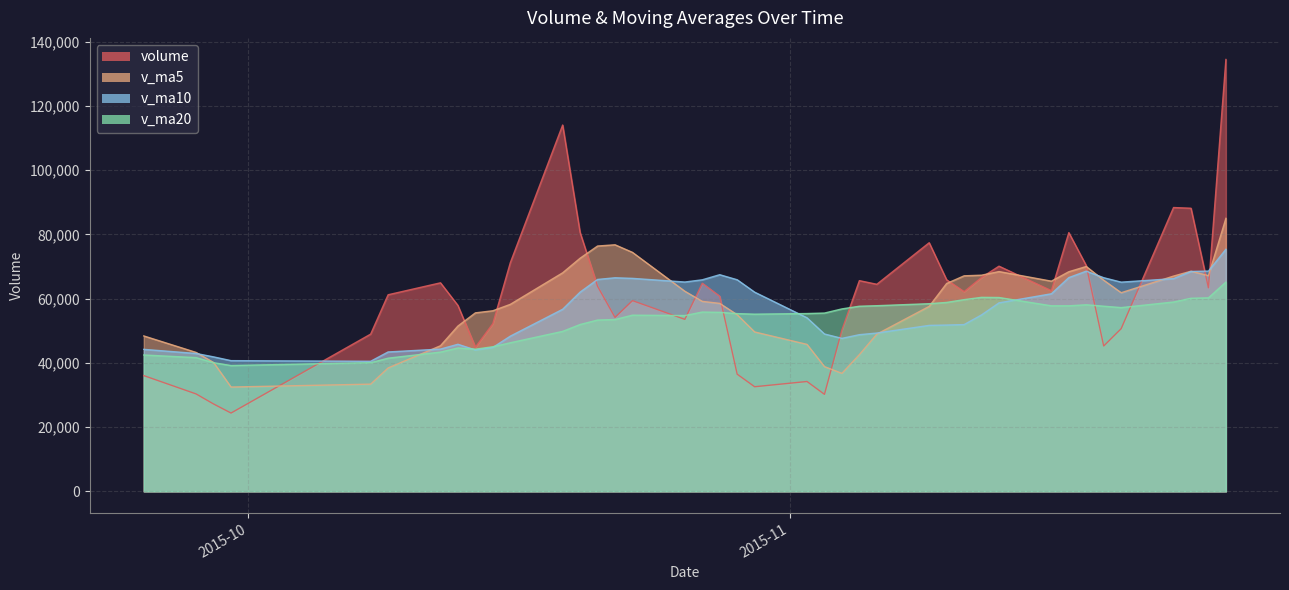

Reading left to right, extract all data points from this chart.

volume: 2015-11-26=134449.7	2015-11-25=63368.8	2015-11-24=88146.6	2015-11-23=88363.5	2015-11-20=50651.0	2015-11-19=45257.7	2015-11-18=70290.7	2015-11-17=80551.6	2015-11-16=62472.8	2015-11-13=70108.4	2015-11-12=66595.1	2015-11-11=62173.3	2015-11-10=65864.4	2015-11-09=77408.8	2015-11-06=64470.3	2015-11-05=65604.0	2015-11-04=50255.2	2015-11-03=30207.7	2015-11-02=34206.1	2015-10-30=32574.2	2015-10-29=36479.2	2015-10-28=60753.8	2015-10-27=64795.6	2015-10-26=53546.6	2015-10-23=59379.1	2015-10-22=54157.2	2015-10-21=63850.3	2015-10-20=80594.8	2015-10-19=114047.7	2015-10-16=71179.2	2015-10-15=52220.6	2015-10-14=44889.1	2015-10-13=57885.6	2015-10-12=64927.4	2015-10-09=61210.0	2015-10-08=48964.5	2015-09-30=24384.0	2015-09-29=27207.5	2015-09-28=30329.6	2015-09-25=36040.7
v_ma5: 2015-11-26=84995.9	2015-11-25=67157.5	2015-11-24=68541.9	2015-11-23=67022.9	2015-11-20=61844.8	2015-11-19=65736.2	2015-11-18=70003.7	2015-11-17=68380.2	2015-11-16=65442.8	2015-11-13=68430.0	2015-11-12=67302.4	2015-11-11=67104.1	2015-11-10=64720.5	2015-11-09=57589.2	2015-11-06=48948.7	2015-11-05=42569.4	2015-11-04=36744.5	2015-11-03=38844.2	2015-11-02=45761.8	2015-10-30=49629.9	2015-10-29=54990.9	2015-10-28=58526.5	2015-10-27=59145.8	2015-10-26=62305.6	2015-10-23=74405.8	2015-10-22=76765.8	2015-10-21=76378.5	2015-10-20=72586.3	2015-10-19=68044.4	2015-10-16=58220.4	2015-10-15=56226.6	2015-10-14=55575.3	2015-10-13=51474.3	2015-10-12=45338.7	2015-10-09=38419.1	2015-10-08=33385.3	2015-09-30=32481.0	2015-09-29=40119.2	2015-09-28=43256.9	2015-09-25=48394.1
v_ma10: 2015-11-26=75366.1	2015-11-25=68580.6	2015-11-24=68461.1	2015-11-23=66232.9	2015-11-20=65137.4	2015-11-19=66519.3	2015-11-18=68553.9	2015-11-17=66550.4	2015-11-16=61516.0	2015-11-13=58689.3	2015-11-12=54935.9	2015-11-11=51924.3	2015-11-10=51782.4	2015-11-09=51675.5	2015-11-06=49289.3	2015-11-05=48780.2	2015-11-04=47635.5	2015-11-03=48995.0	2015-11-02=54033.7	2015-10-30=62017.9	2015-10-29=65878.4	2015-10-28=67452.5	2015-10-27=65866.0	2015-10-26=65175.0	2015-10-23=66313.1	2015-10-22=66496.2	2015-10-21=65976.9	2015-10-20=62030.3	2015-10-19=56691.6	2015-10-16=48319.8	2015-10-15=44805.9	2015-10-14=44028.1	2015-10-13=45796.8	2015-10-12=44297.8	2015-10-09=43406.6	2015-10-08=40508.1	2015-09-30=40702.0	2015-09-29=41873.6	2015-09-28=42932.3	2015-09-25=44215.9
v_ma20: 2015-11-26=65151.0	2015-11-25=60252.5	2015-11-24=60121.7	2015-11-23=58954.2	2015-11-20=57213.3	2015-11-19=57649.7	2015-11-18=58094.7	2015-11-17=57772.7	2015-11-16=57774.8	2015-11-13=60353.6	2015-11-12=60407.1	2015-11-11=59688.4	2015-11-10=58824.2	2015-11-09=58425.3	2015-11-06=57801.2	2015-11-05=57638.2	2015-11-04=56806.2	2015-11-03=55512.7	2015-11-02=55362.6	2015-10-30=55168.8	2015-10-29=55342.1	2015-10-28=55740.3	2015-10-27=55831.4	2015-10-26=54736.4	2015-10-23=54859.9	2015-10-22=53502.1	2015-10-21=53339.5	2015-10-20=51951.9	2015-10-19=49811.9	2015-10-16=46267.9	2015-10-15=45031.6	2015-10-14=44260.2	2015-10-13=44641.5	2015-10-12=43363.5	2015-10-09=41468.4	2015-10-08=40061.0	2015-09-30=39180.3	2015-09-29=40060.6	2015-09-28=41643.1	2015-09-25=42461.9